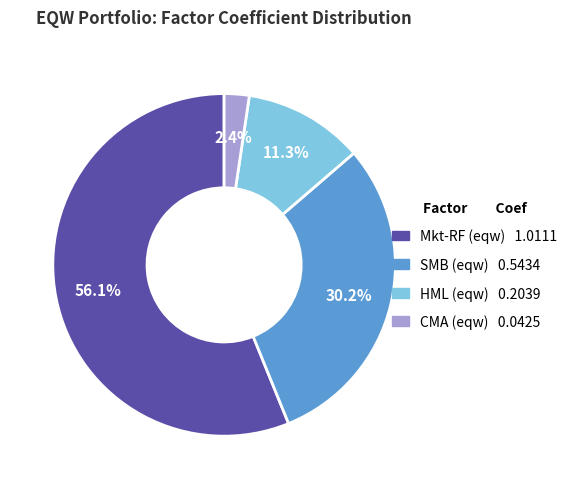

Count the number of slices in the pie.

4